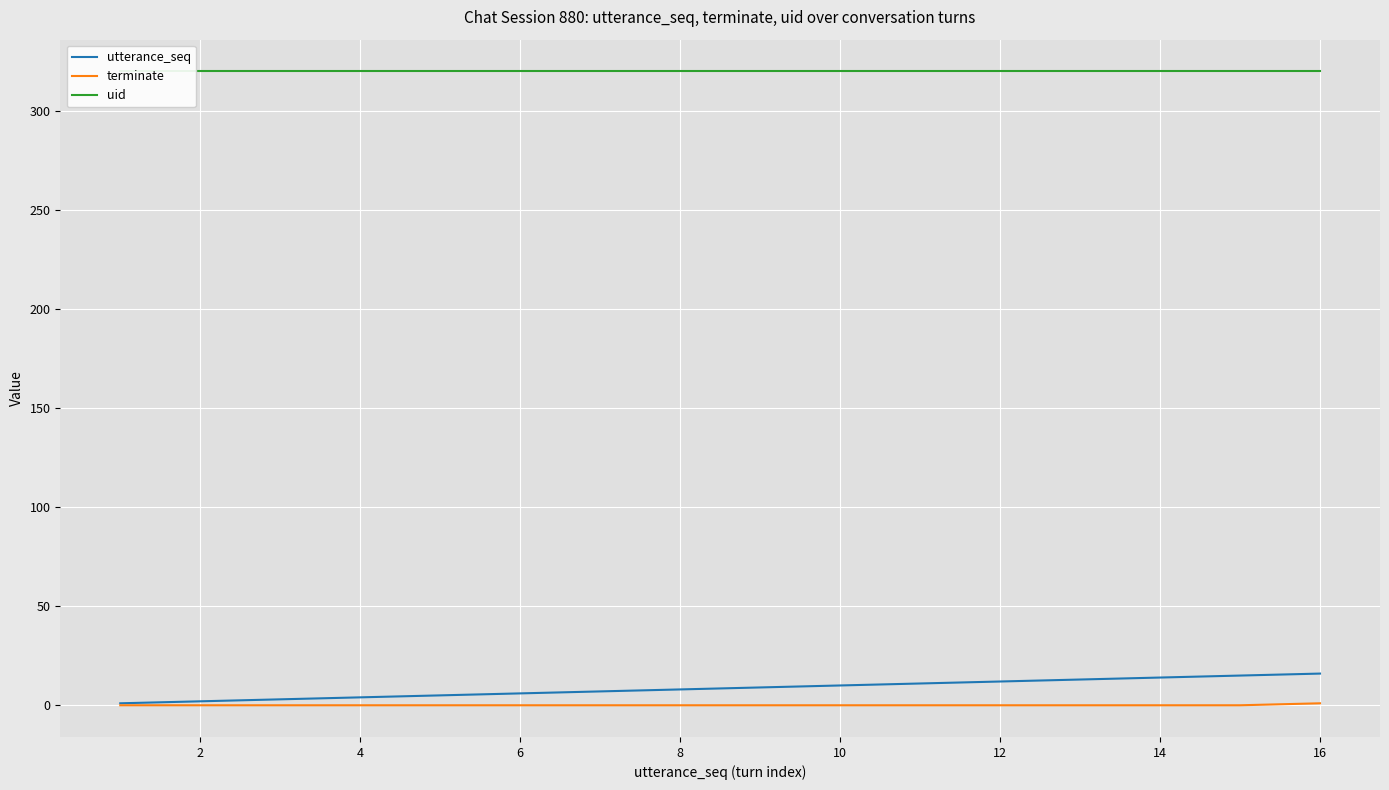

True or false: terminate has a value of 0 at 12.

True